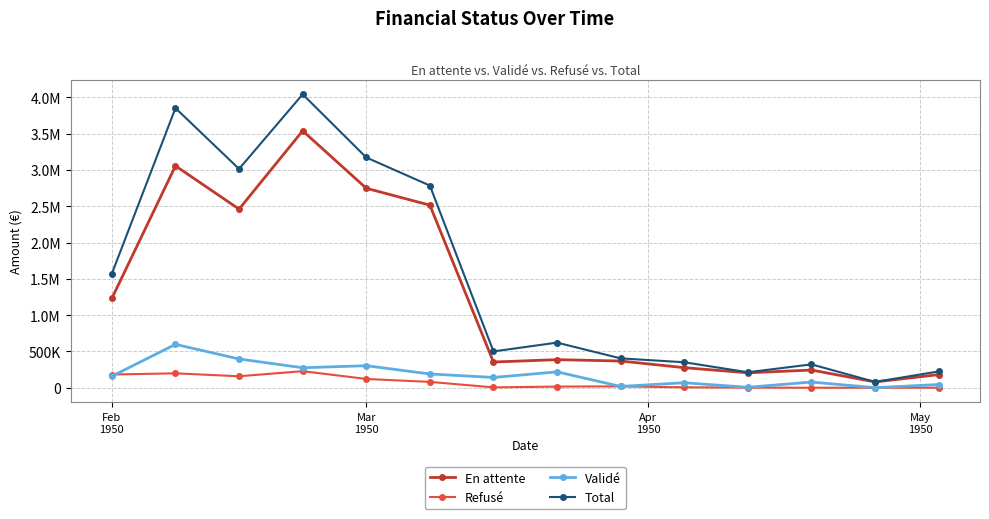

Reading left to right, transcribe all the data shown in this chart.

En attente: 1230992.4	3056657.2	2460958.3	3539751.3	2748180.9	2515521.9	354090.4	386792.2	368066.8	276300.8	205645.8	243593.4	79610.6	180520.9
Refusé: 181721.2	198584.5	157776.6	228143.4	120826.9	80455.8	4697.6	15736.5	18402.9	5870.6	1606.6	0.0	0.0	0.0
Validé: 159041.7	597516.0	396107.5	275173.3	303525.1	189603.7	141441.5	218851.3	17939.1	68828.3	5778.2	78372.2	602.0	43975.4
Total: 1571755.4	3852757.6	3014842.4	4043068.1	3172532.9	2785581.4	500229.5	621380.1	404408.8	350999.8	213030.5	321965.7	80212.6	224496.3